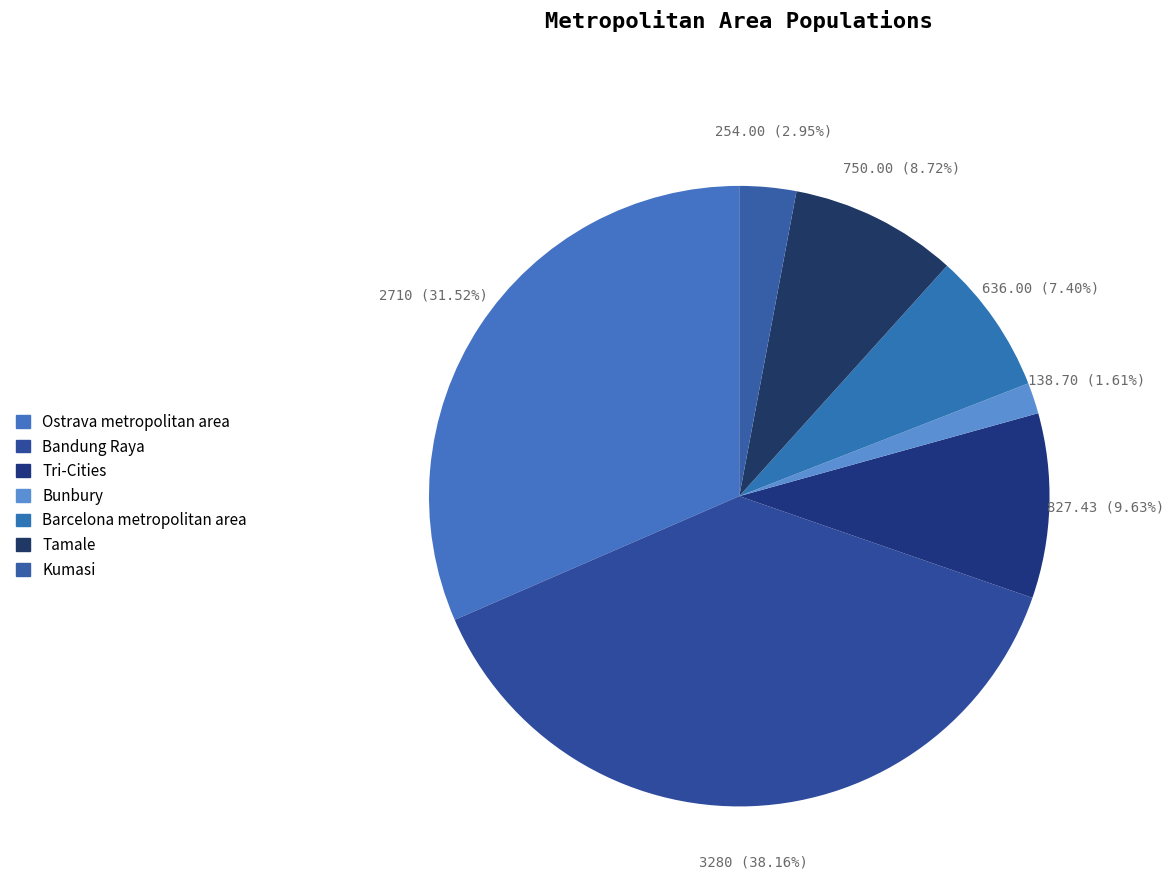

Combined, what portion of the pie is Tamale and Bunbury?

10.3%